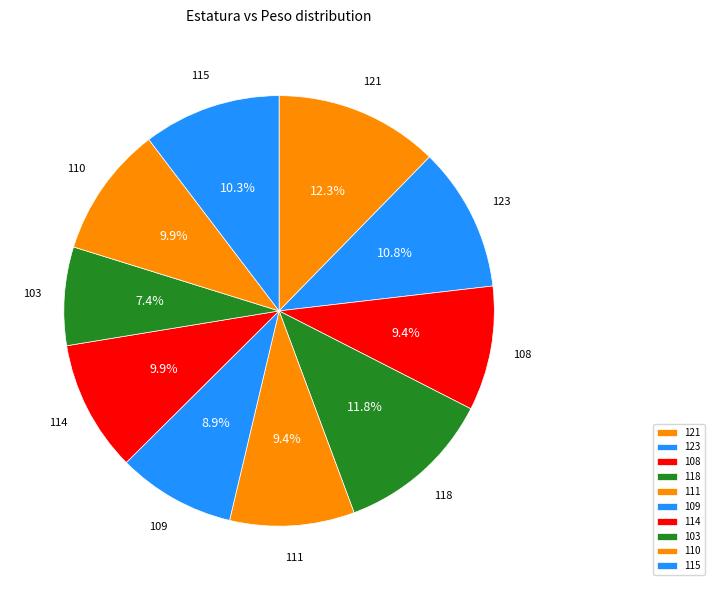

Does 114 represent more than half of the total?

No